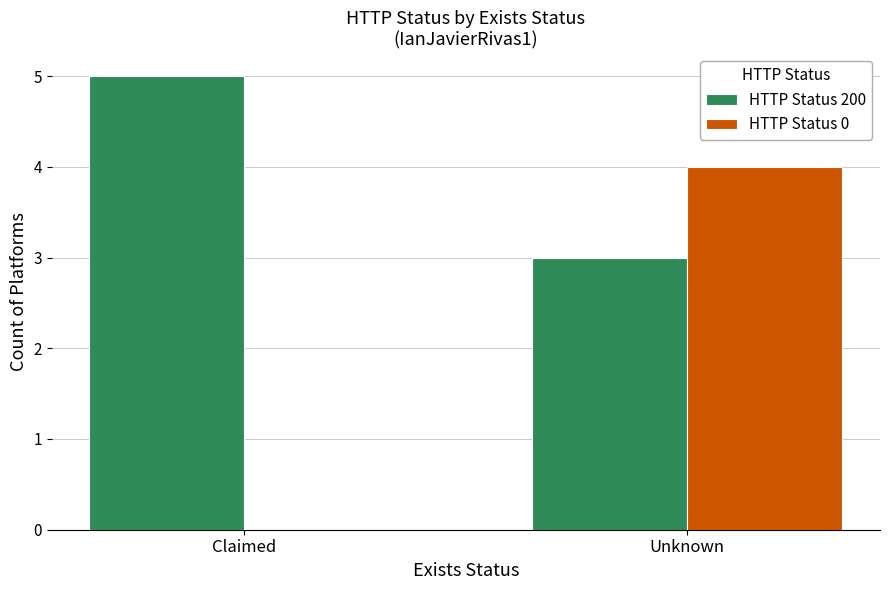

What is the sum of all HTTP Status 200 values?

8